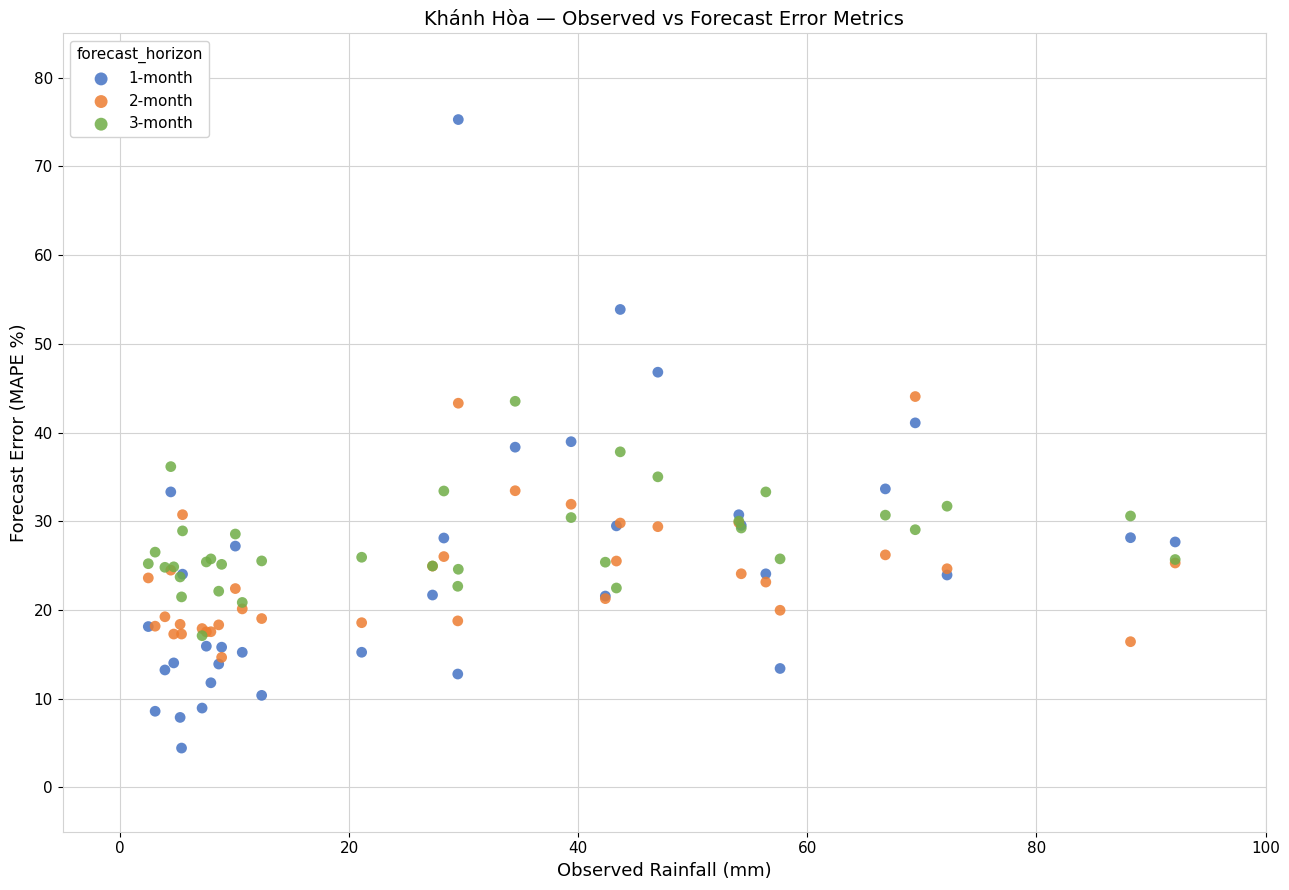

Which series contains the lowest Y value?

1-month